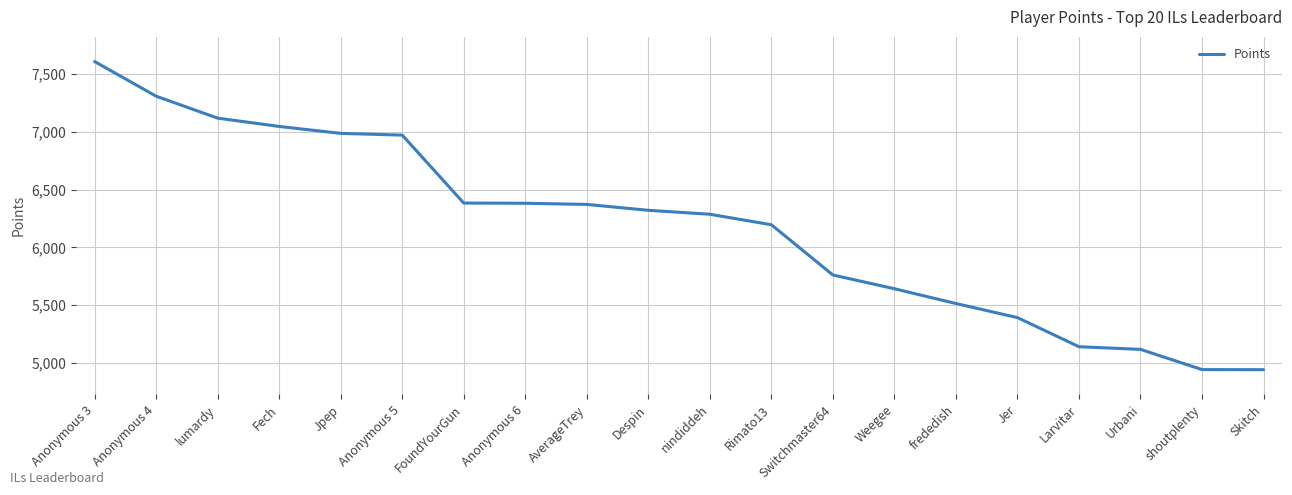

Does the chart display data point markers on the line(s)?

No